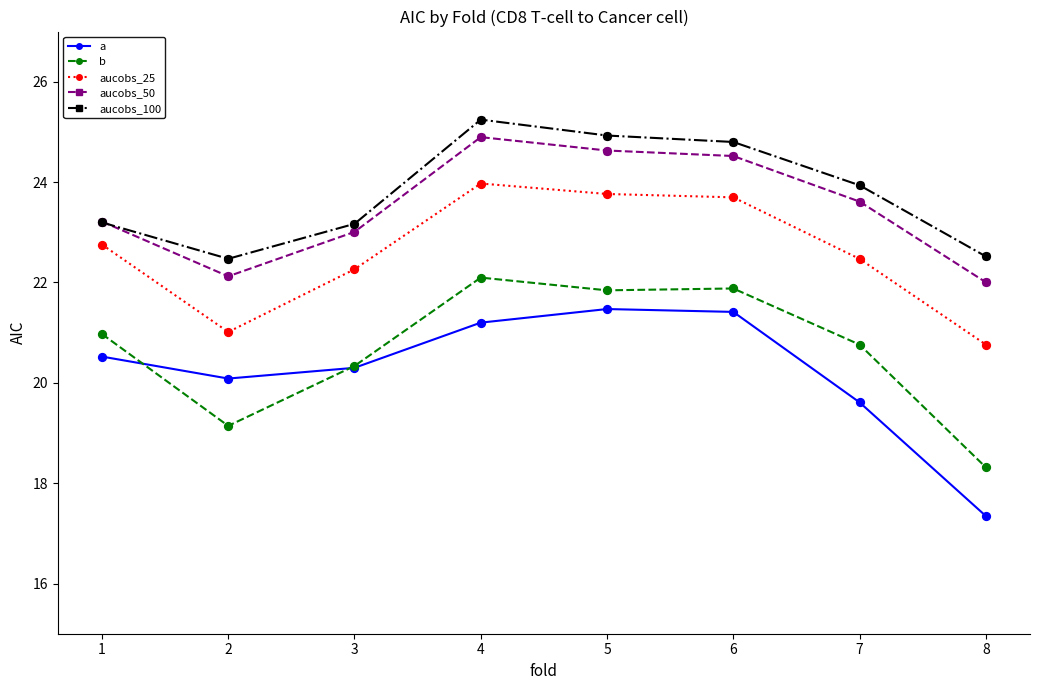

At how many categories does at least one series exceed 17?

8